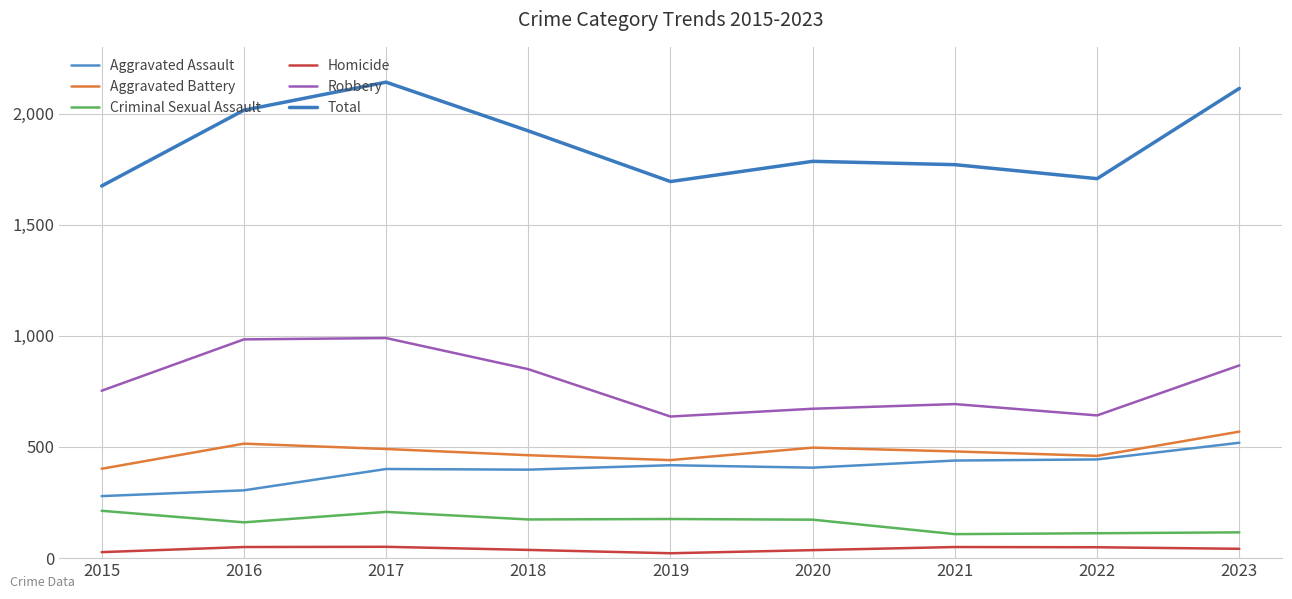

Rank the series by their maximum value, from lowest to highest.

Homicide, Criminal Sexual Assault, Aggravated Assault, Aggravated Battery, Robbery, Total